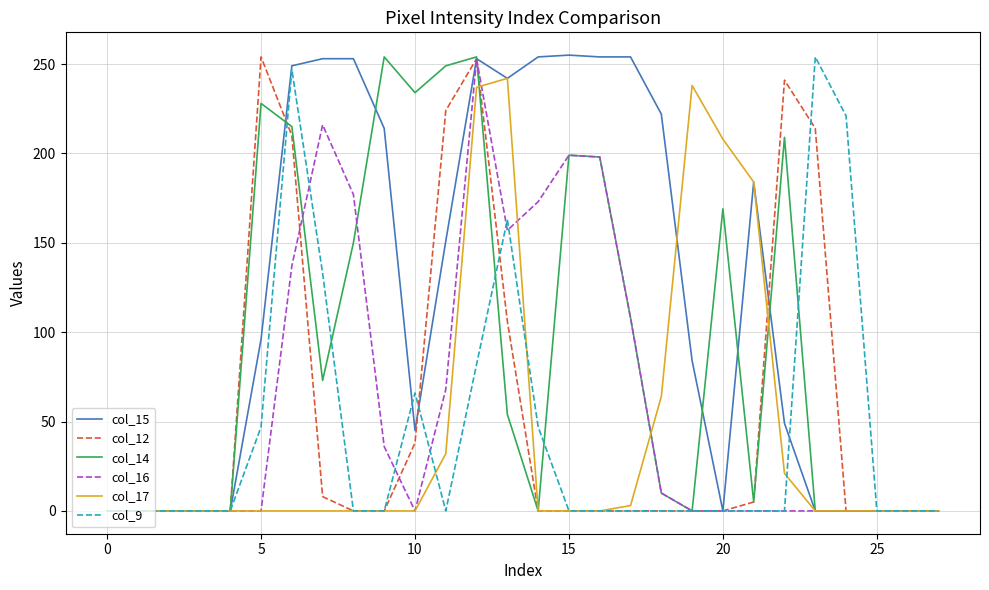

True or false: col_9 has more than 2 points higher than both neighbors.

True